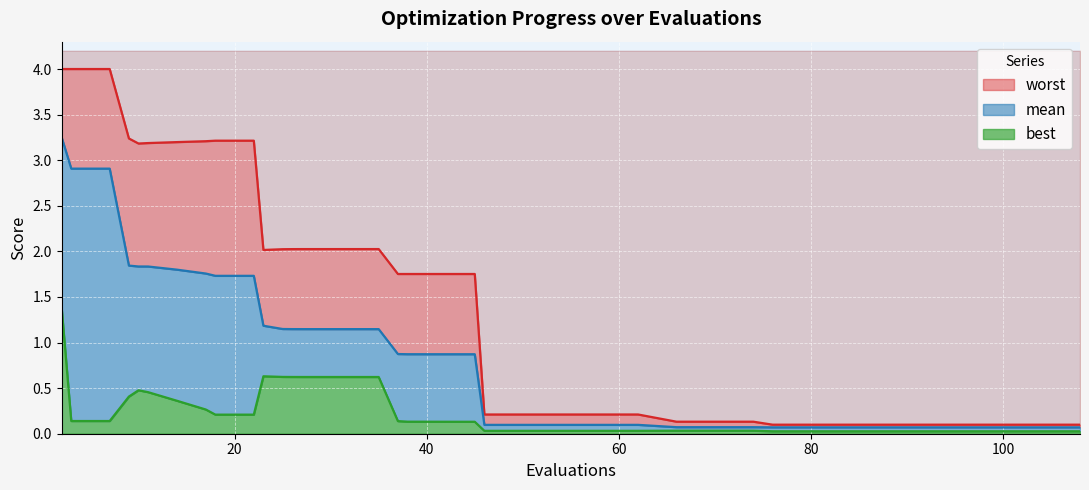

True or false: worst has more than 1 interior local peaks.

False